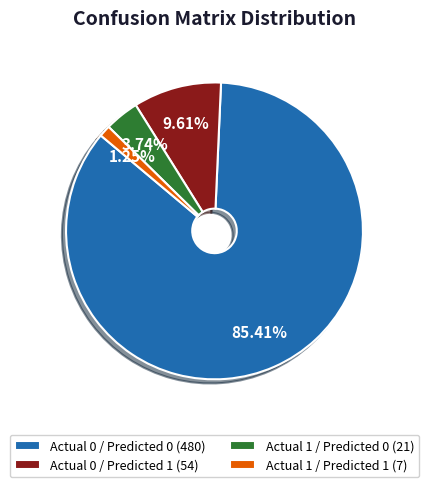

To the nearest percent, what is the difference between the largest and smallest slice percentages?

84%